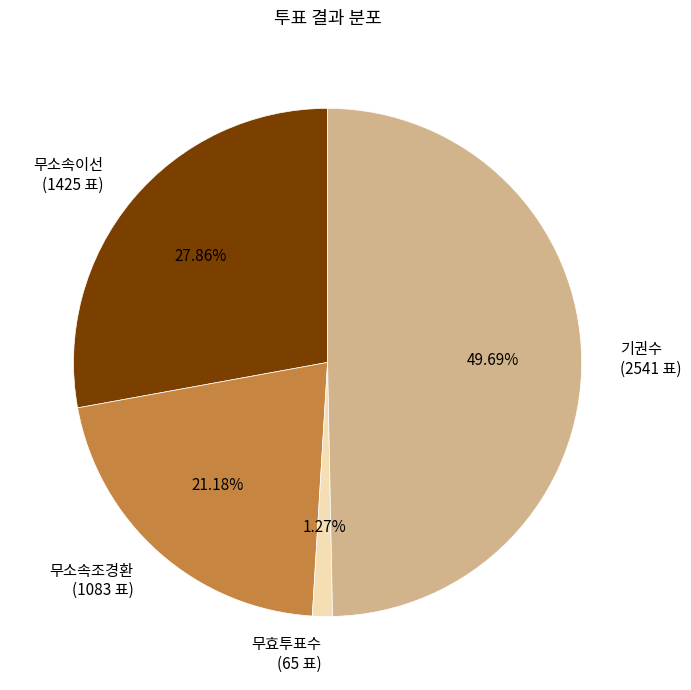

Rank the categories by value from highest to lowest.

기권수 (2541 표), 무소속이선 (1425 표), 무소속조경환 (1083 표), 무효투표수 (65 표)